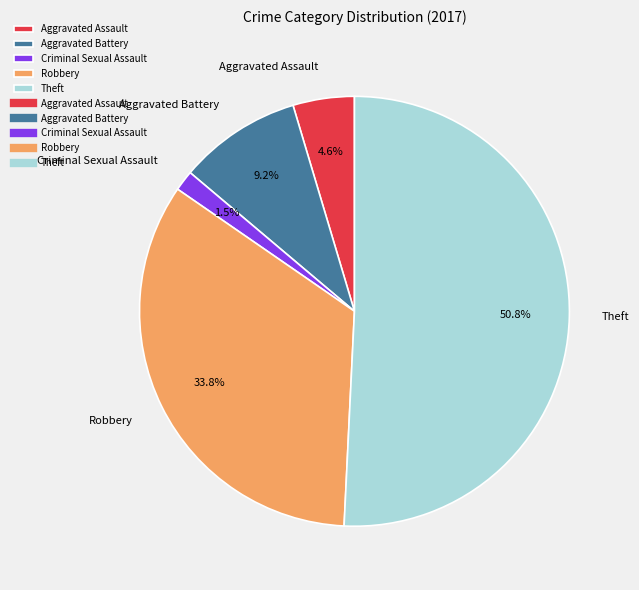

Is there any slice that represents more than half of the pie?

Yes